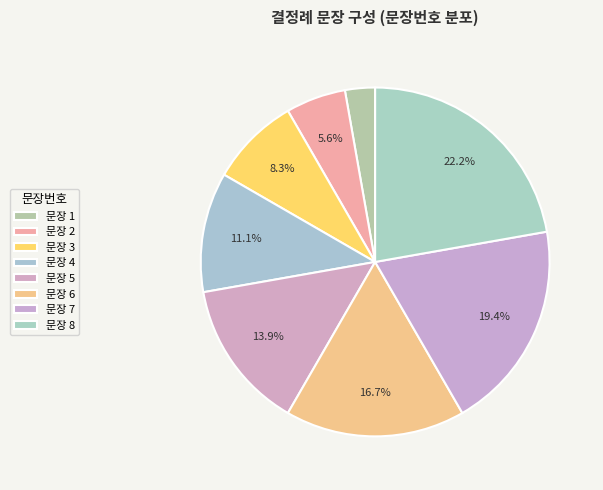

To the nearest percent, what is the difference between the largest and smallest slice percentages?

19%